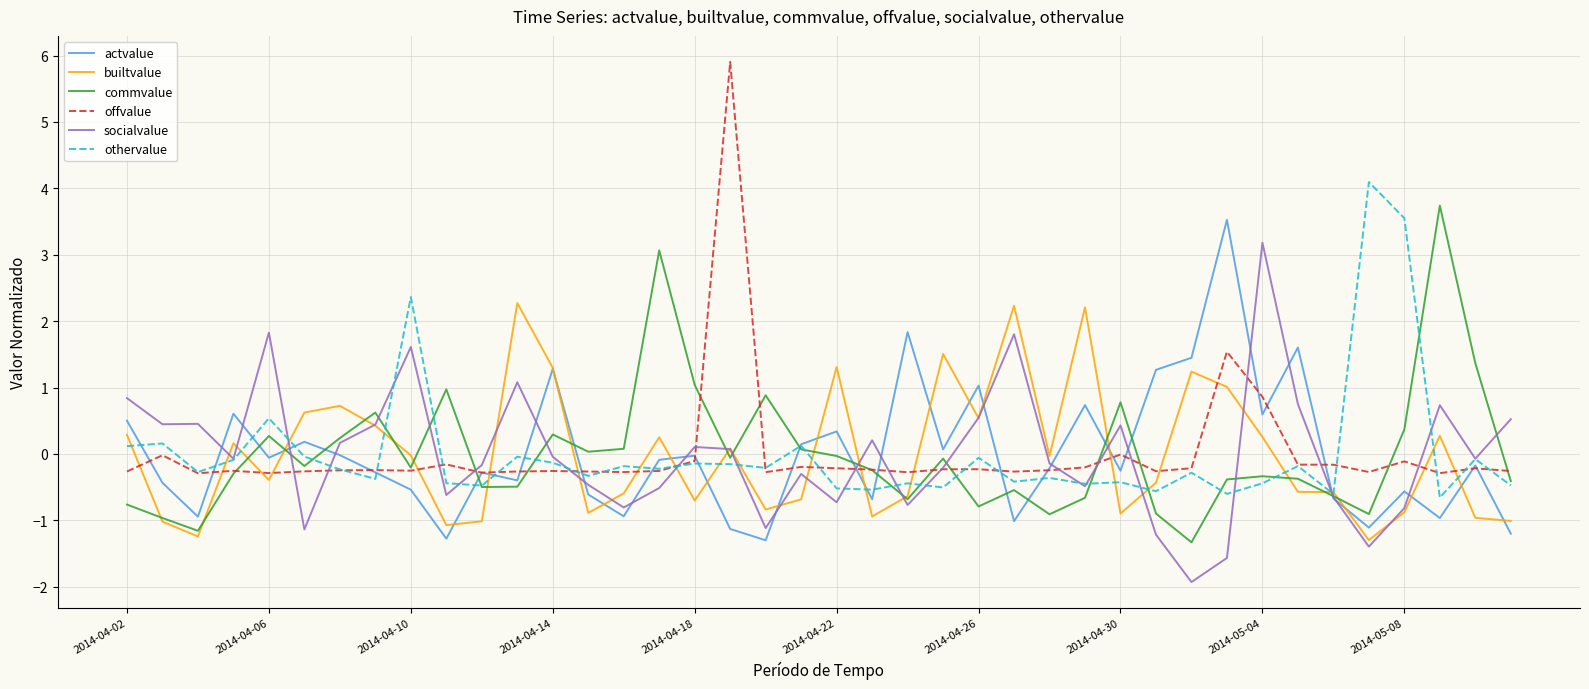

What is the lowest value of the othervalue series?

-0.7